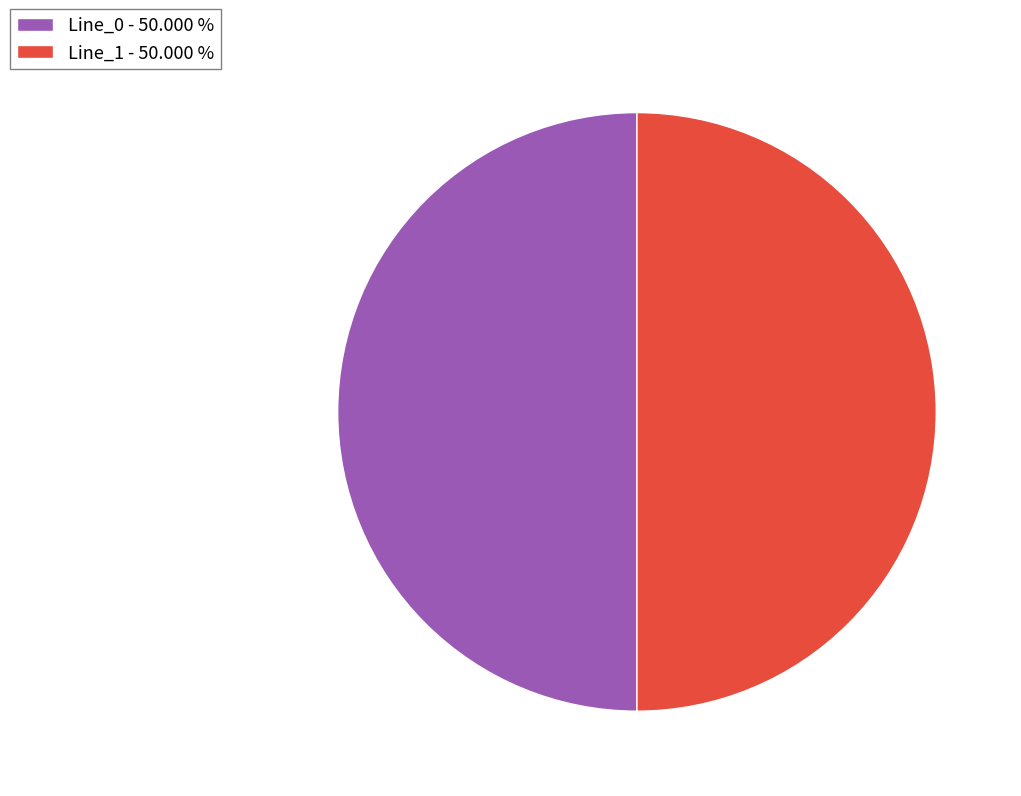

Approximately how many times larger is the value at Line_0 - 50.000 % compared to Line_1 - 50.000 %?

1.0